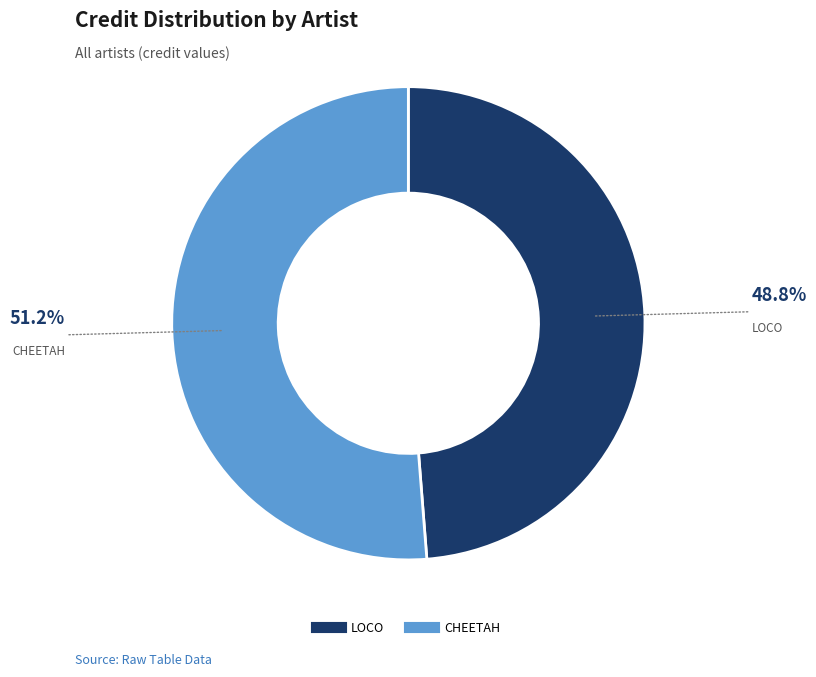

Approximately how many times larger is the value at CHEETAH compared to LOCO?

1.1